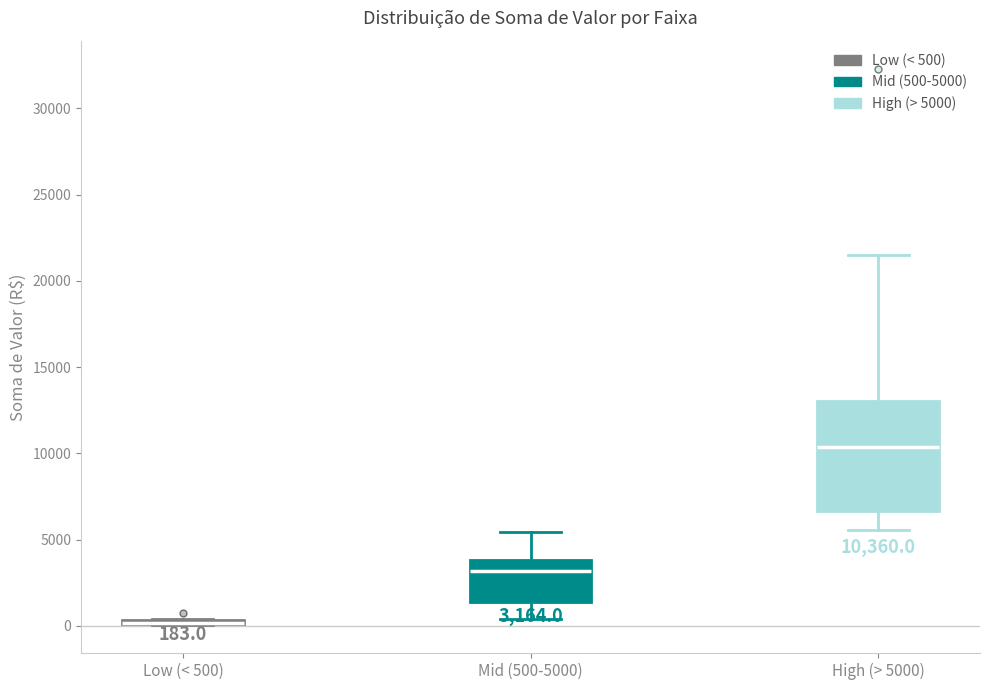

Comparing the boxes themselves (not the whiskers), which one is the tallest?

High (> 5000)